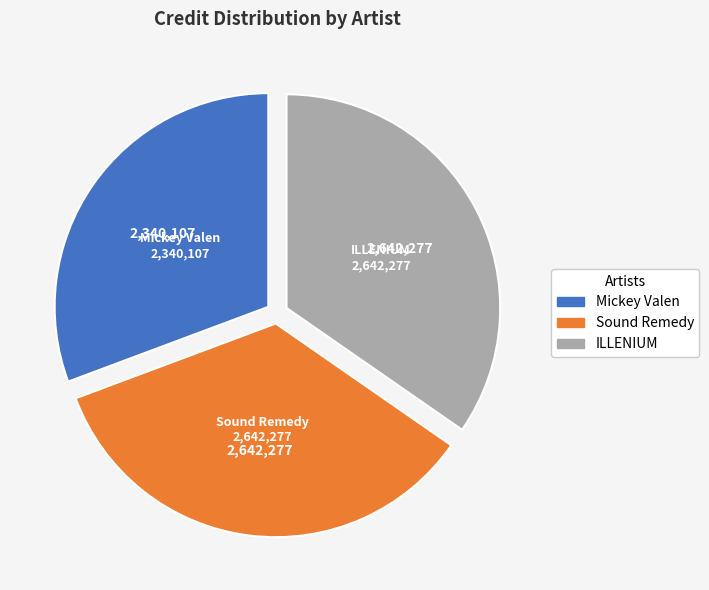

Combined, do Mickey Valen and Sound Remedy account for over 50%?

Yes